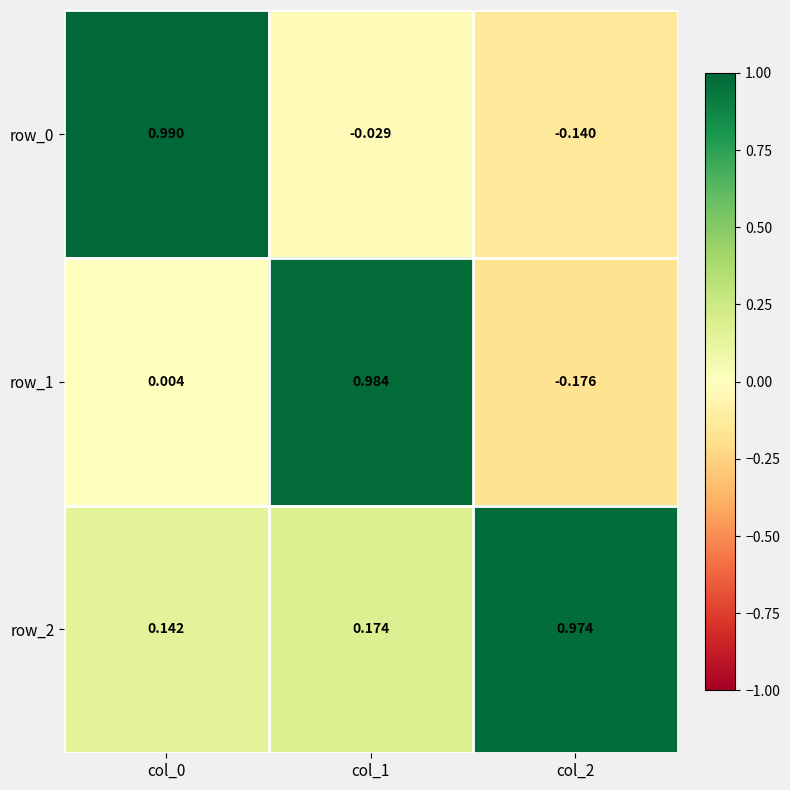

What is the average value of the row_0 series?

0.3